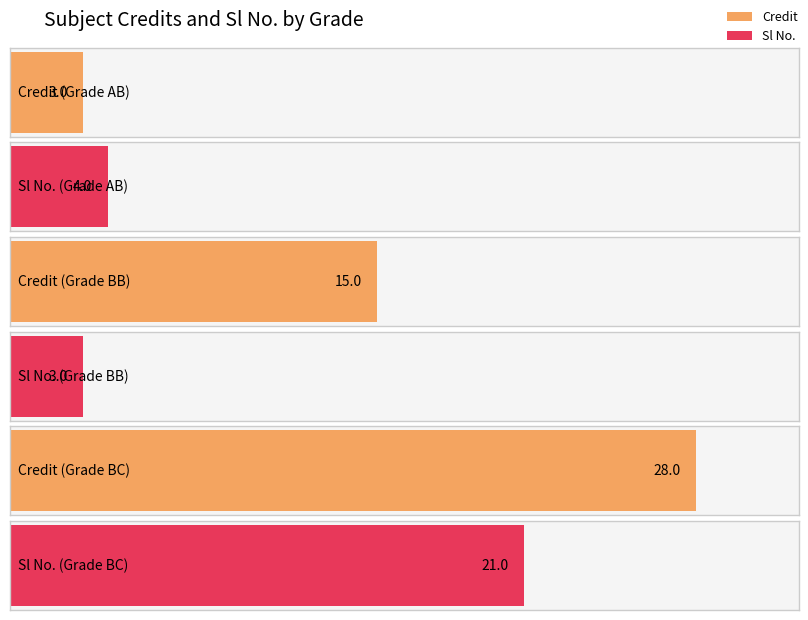

Which series has the largest range (max minus min)?

Credit